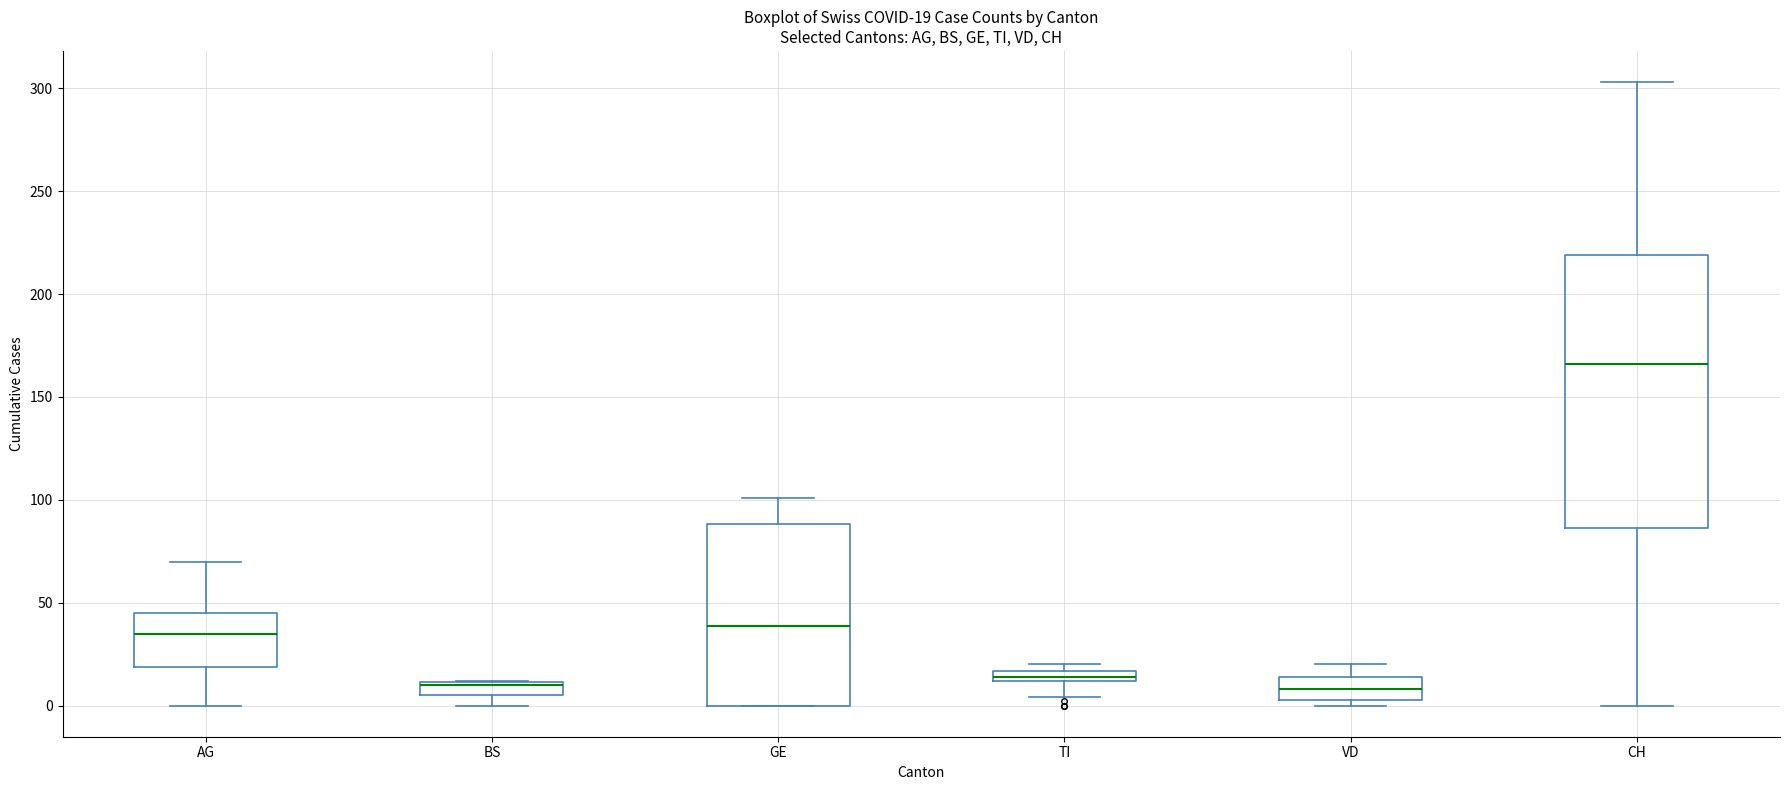

Which box is the tallest, from its lower edge to its upper edge?

CH